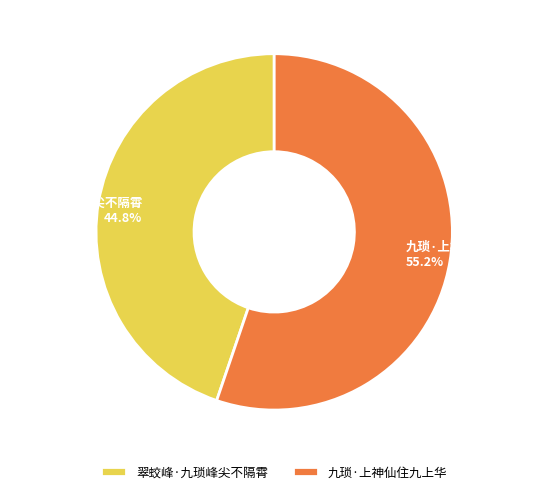

How many segments does this pie chart have?

2